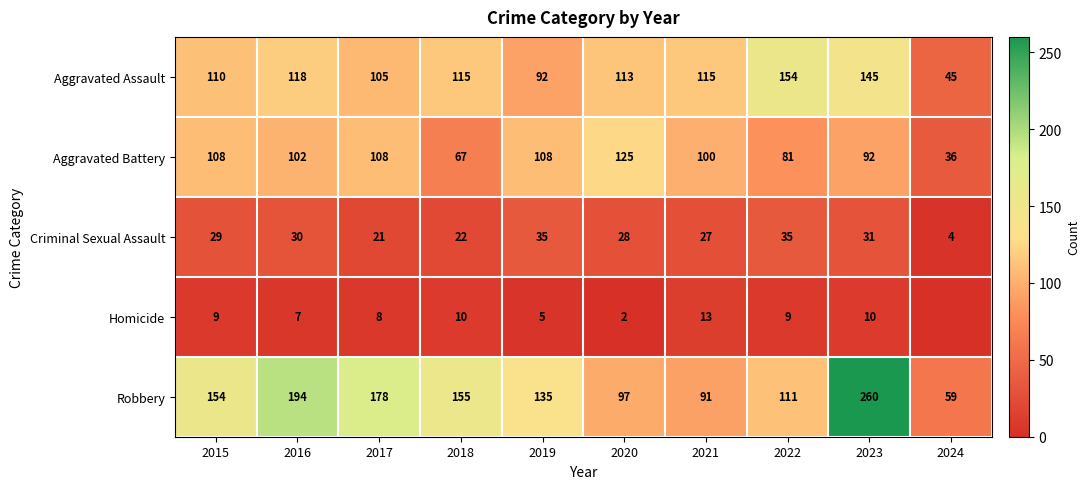

At 2017, list the series in order from largest to smallest.

Robbery, Aggravated Battery, Aggravated Assault, Criminal Sexual Assault, Homicide